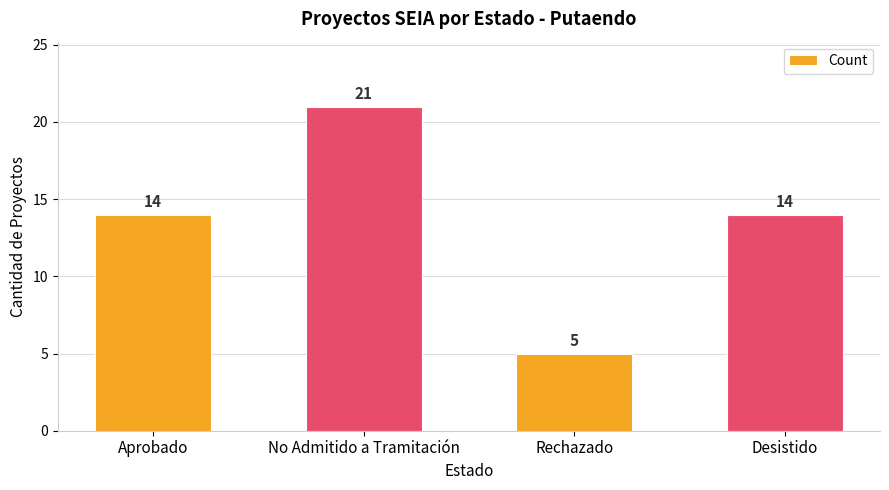

The chart shows a value of 14 at Aprobado. True or false?

True